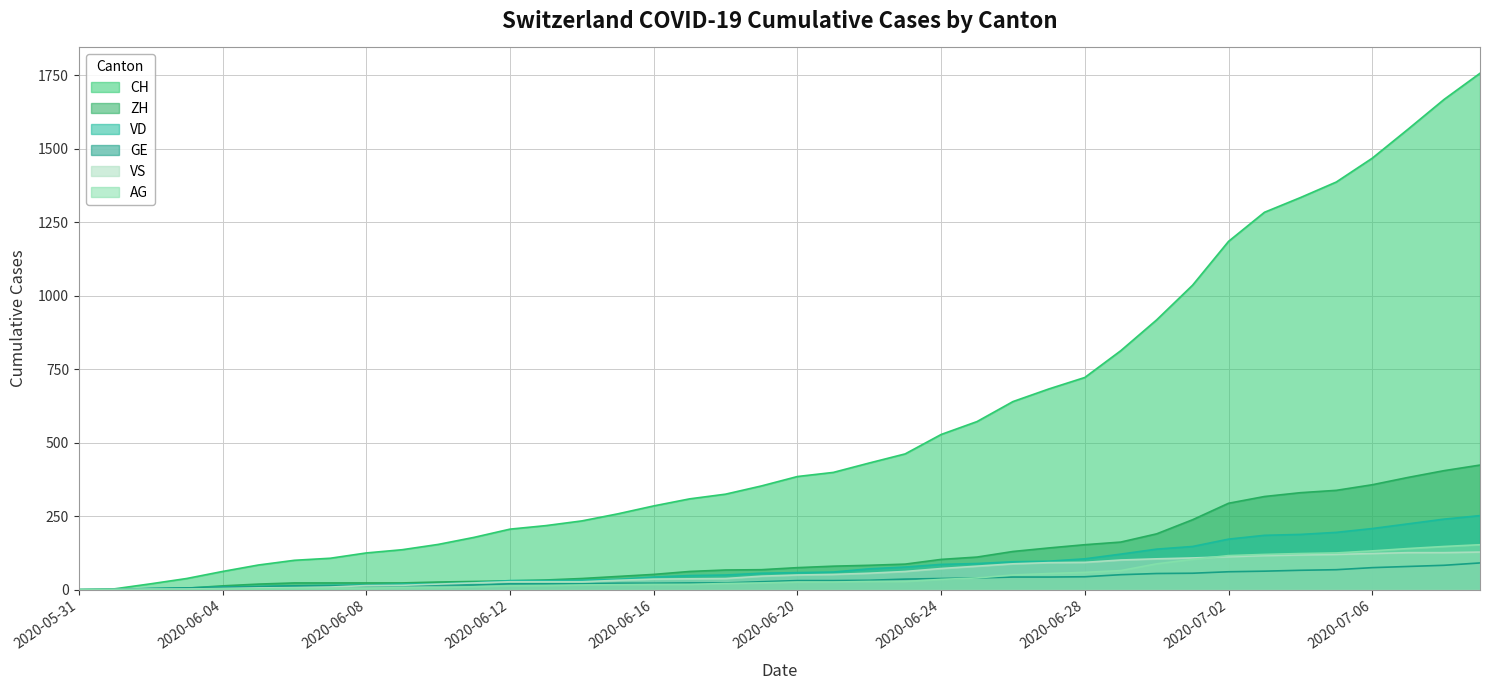

Does the chart have visible grid lines?

Yes